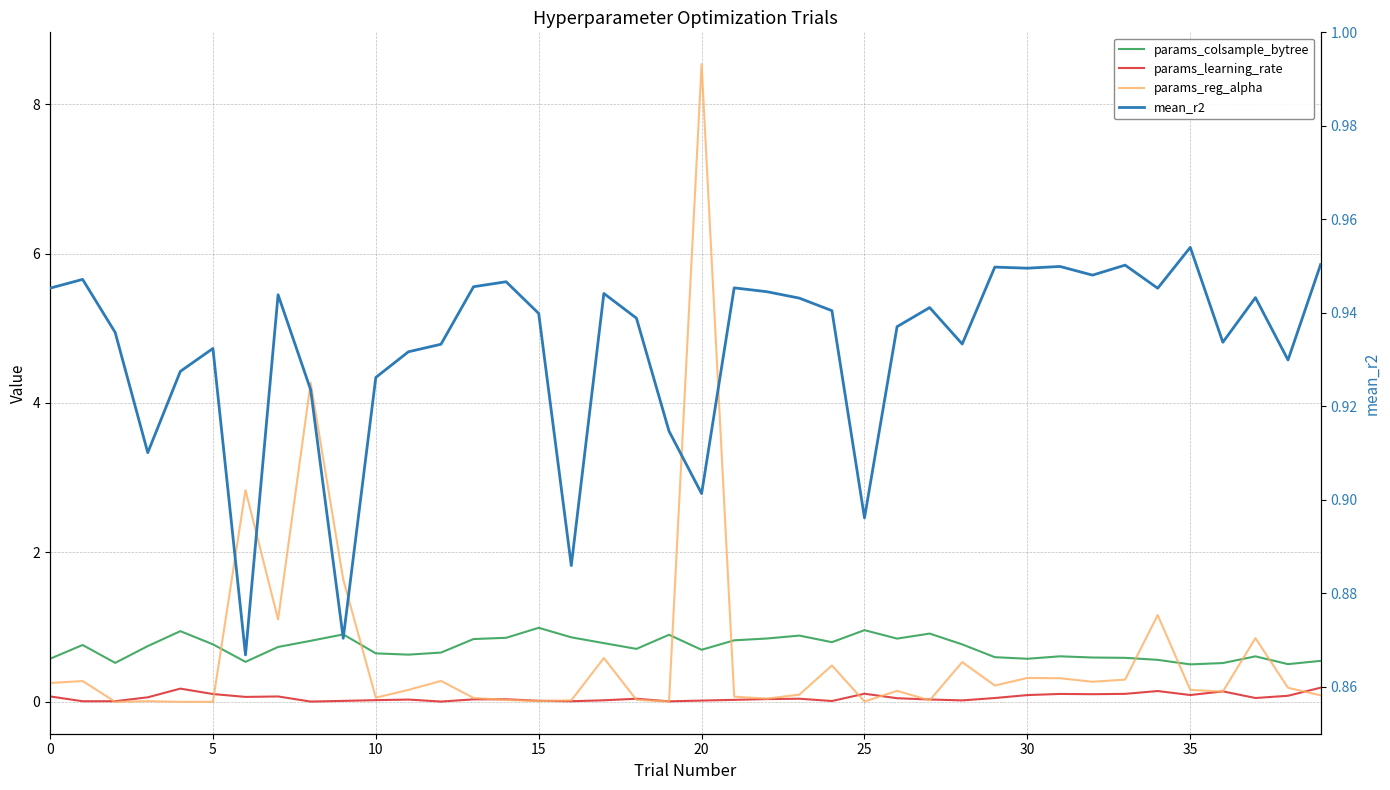

What is the label of the 28th point from the right?

12